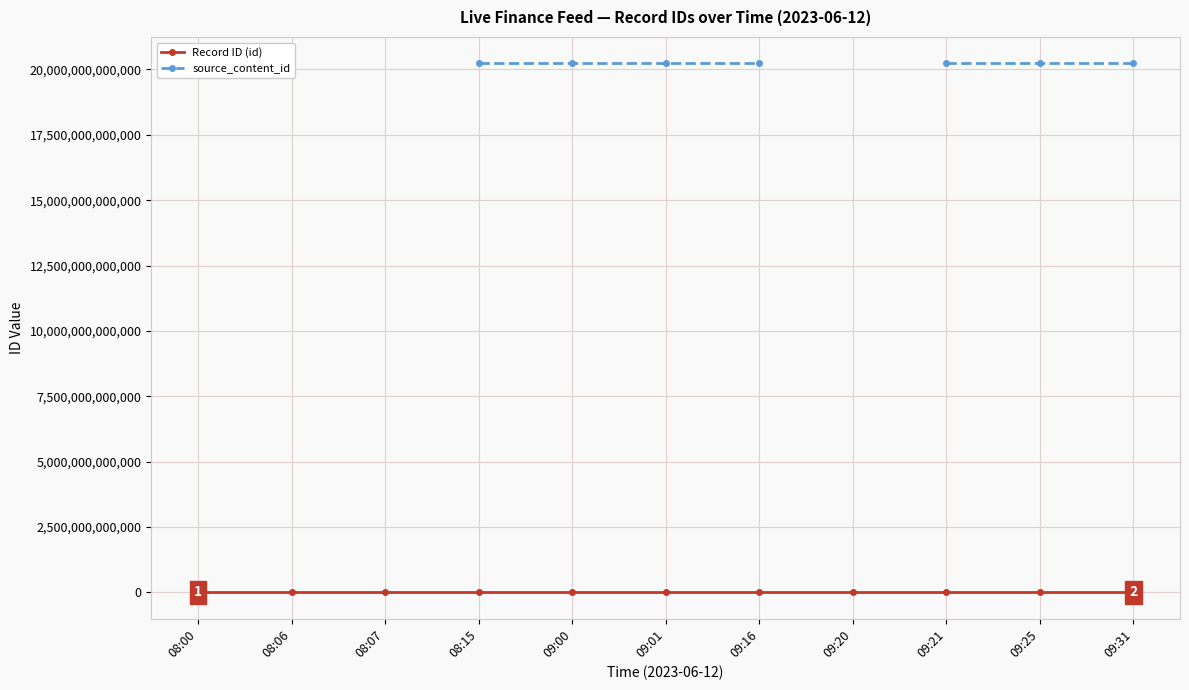

Between 09:16 and 08:15, which is larger?

09:16